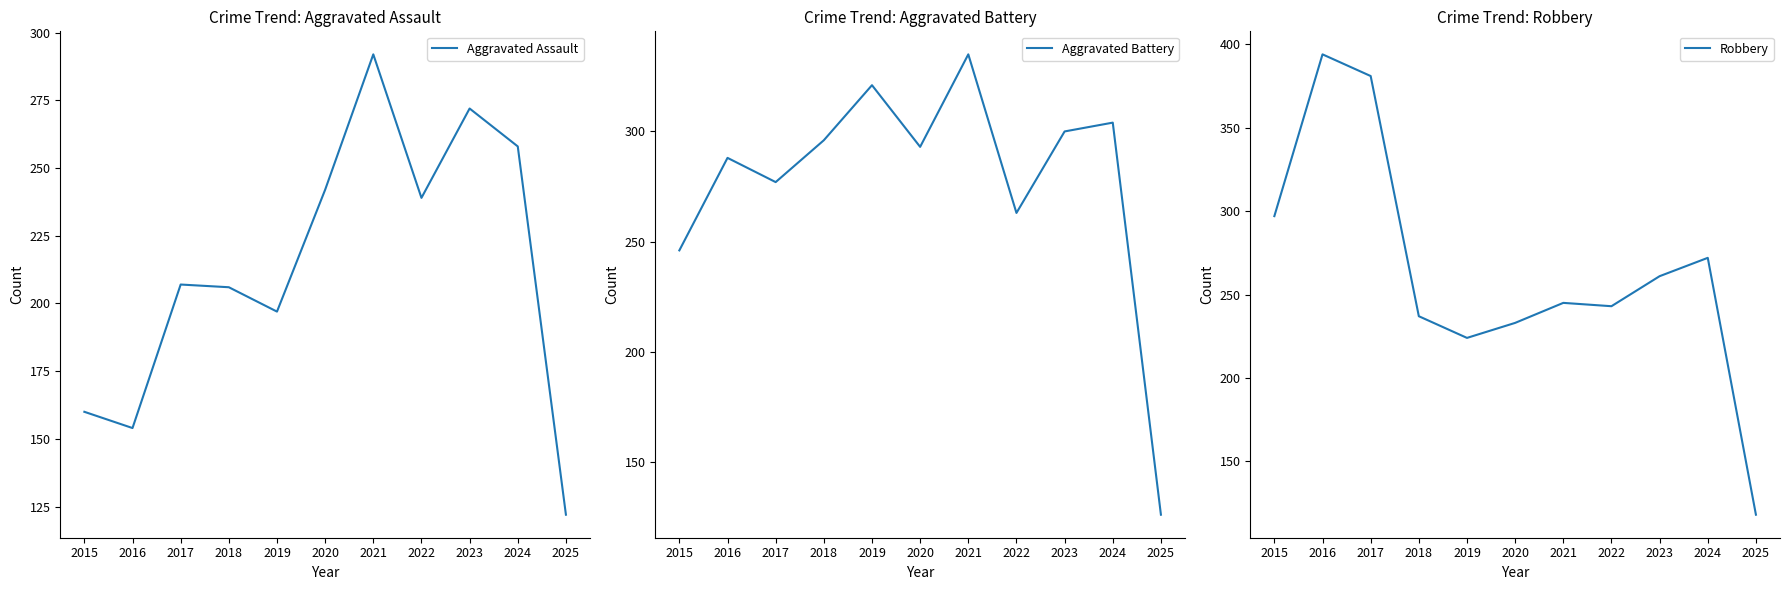

At which label does Aggravated Battery reach its peak?

2021